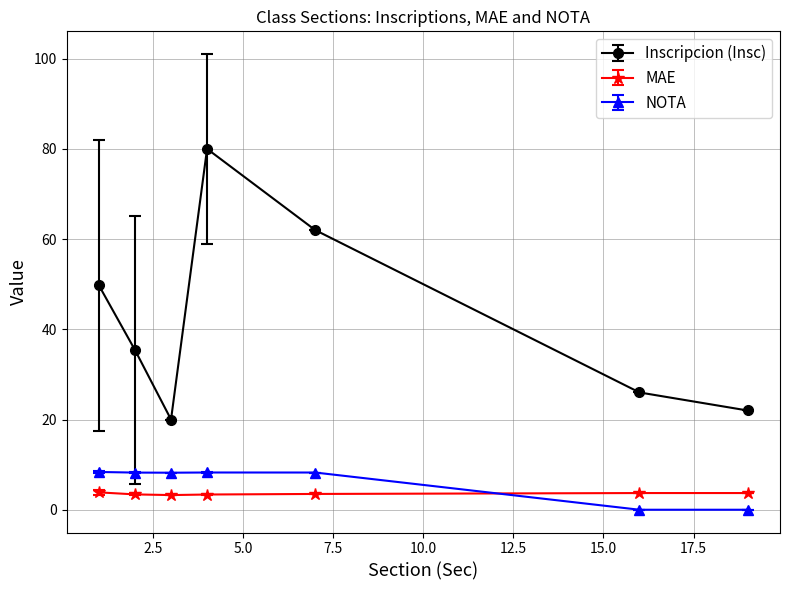

How many data points does each series have?

7